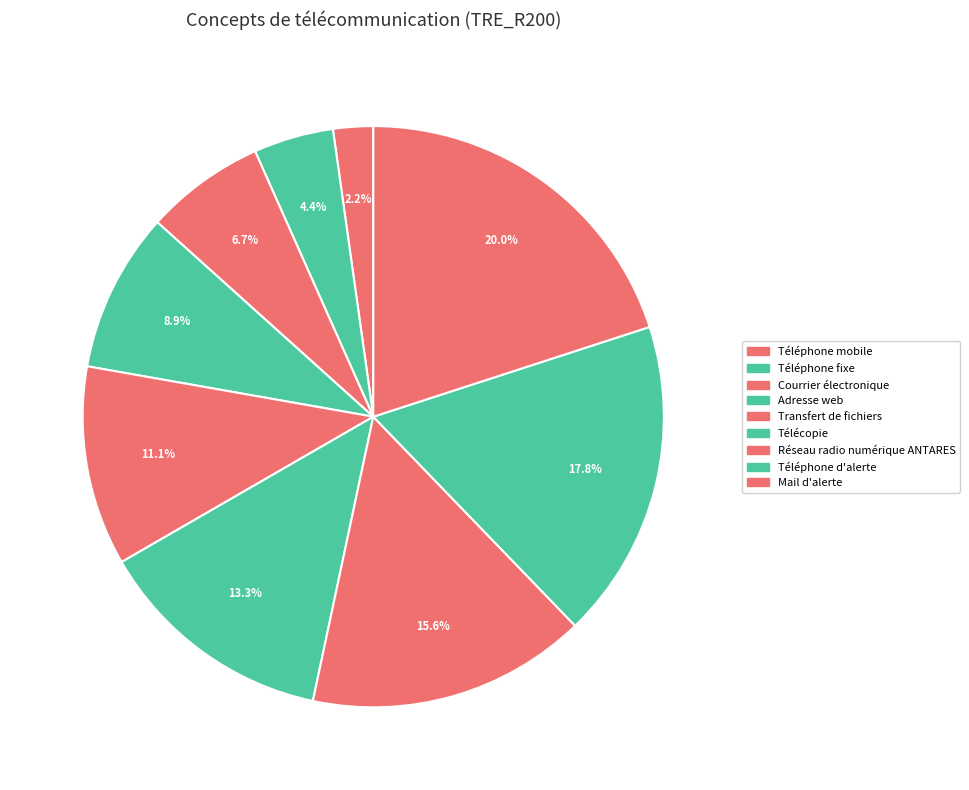

Is there a majority slice in this chart?

No